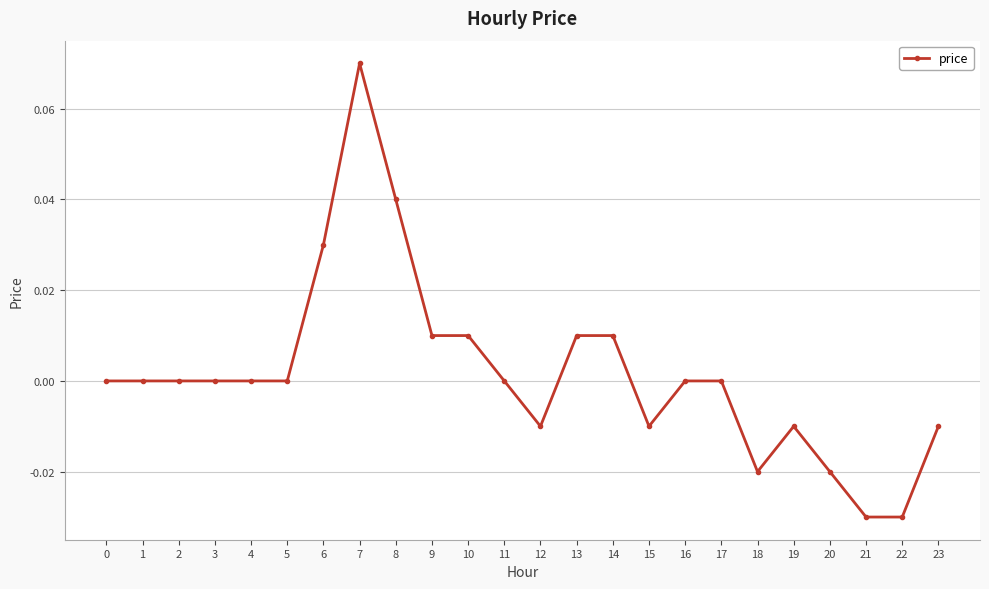

How many categories are shown in the chart?

24